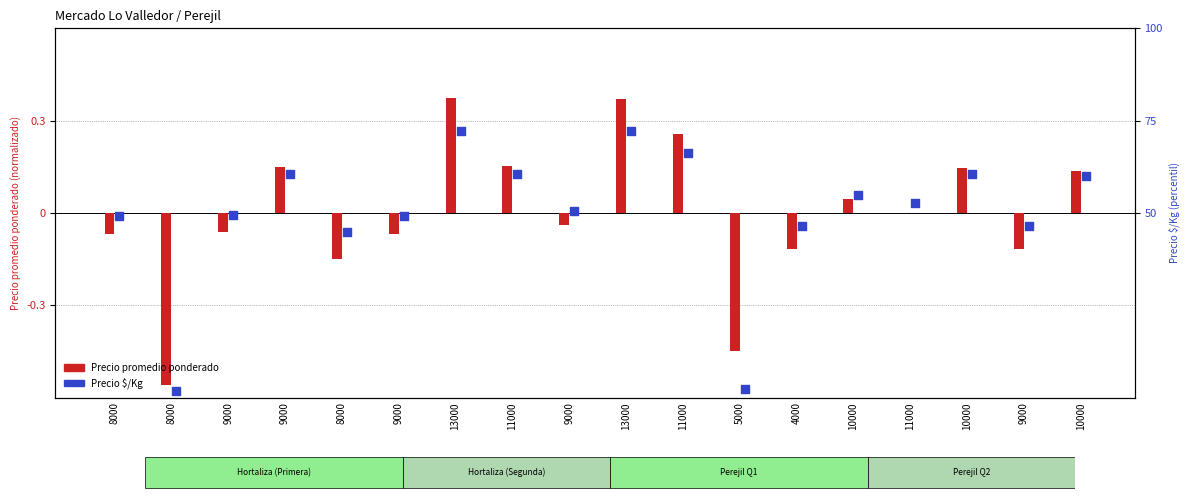

Is the value of Precio $/Kg at 8000 greater than the value of Precio promedio ponderado at 8000?

Yes